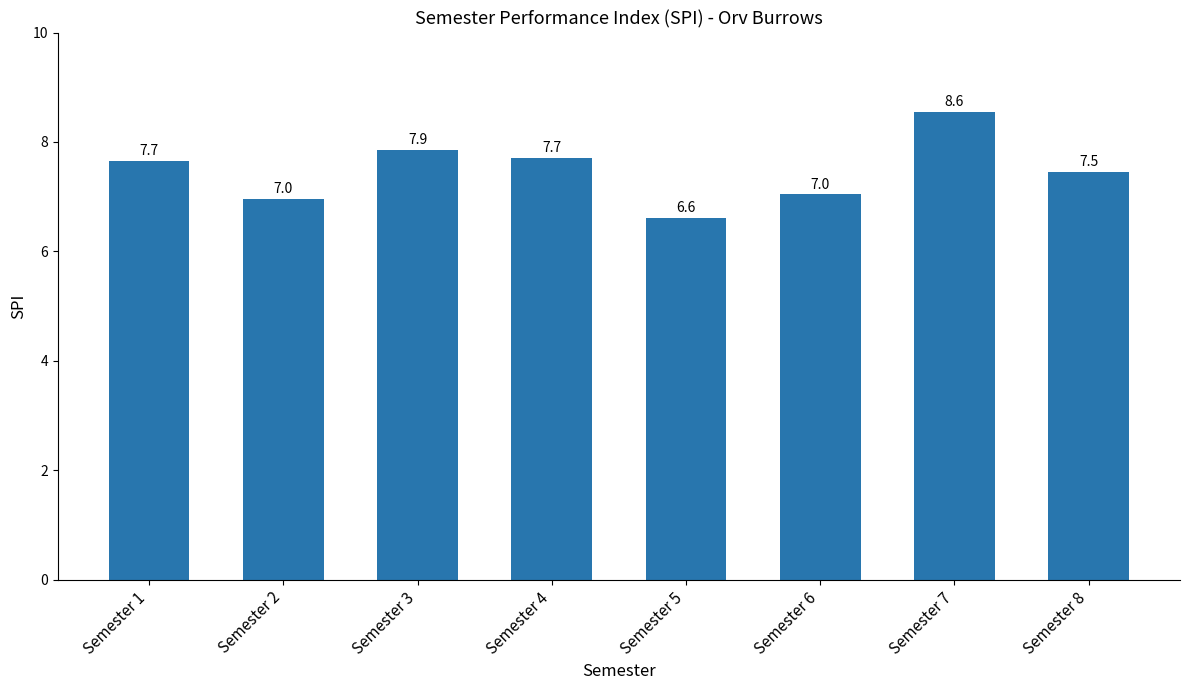

At which category does the chart reach its minimum across all series?

Semester 5